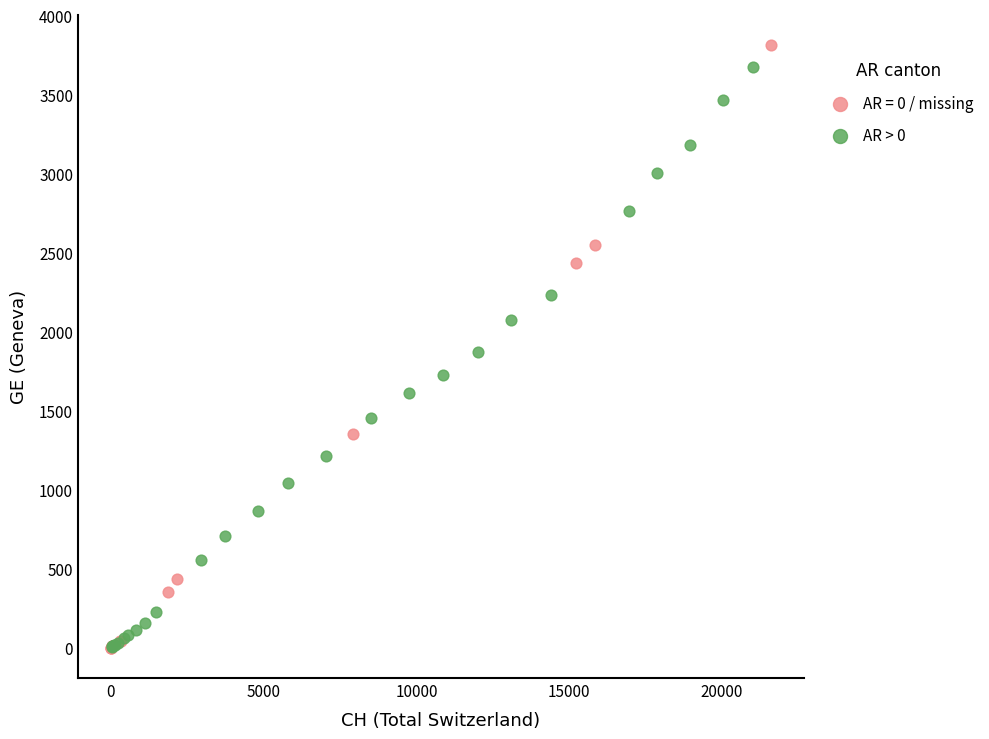

What are all the series names shown in the legend?

AR = 0 / missing, AR > 0